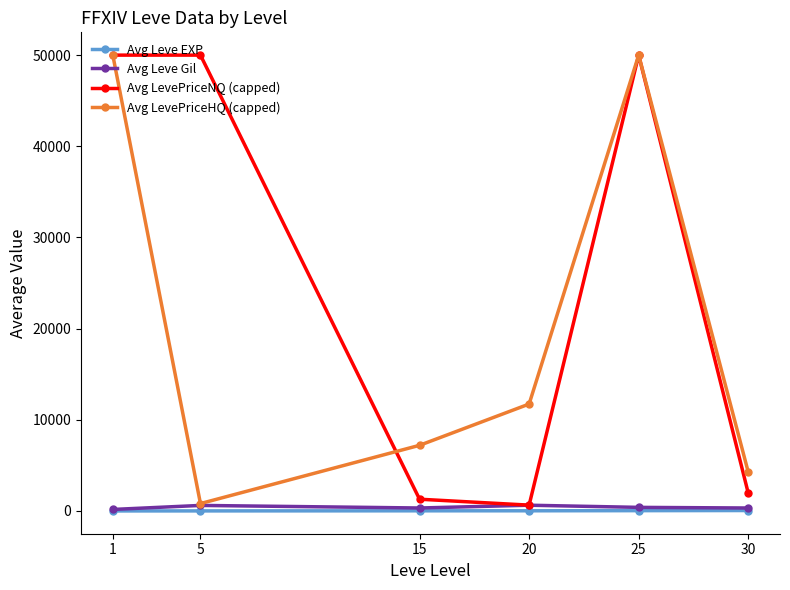

How many values in the Avg LevePriceHQ (capped) series are below 11726?

3